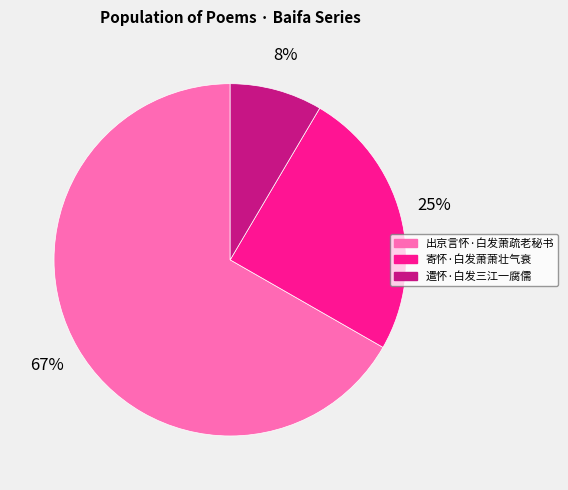

Rank the categories by value from highest to lowest.

出京言怀·白发萧疏老秘书, 寄怀·白发萧萧壮气衰, 遣怀·白发三江一腐儒